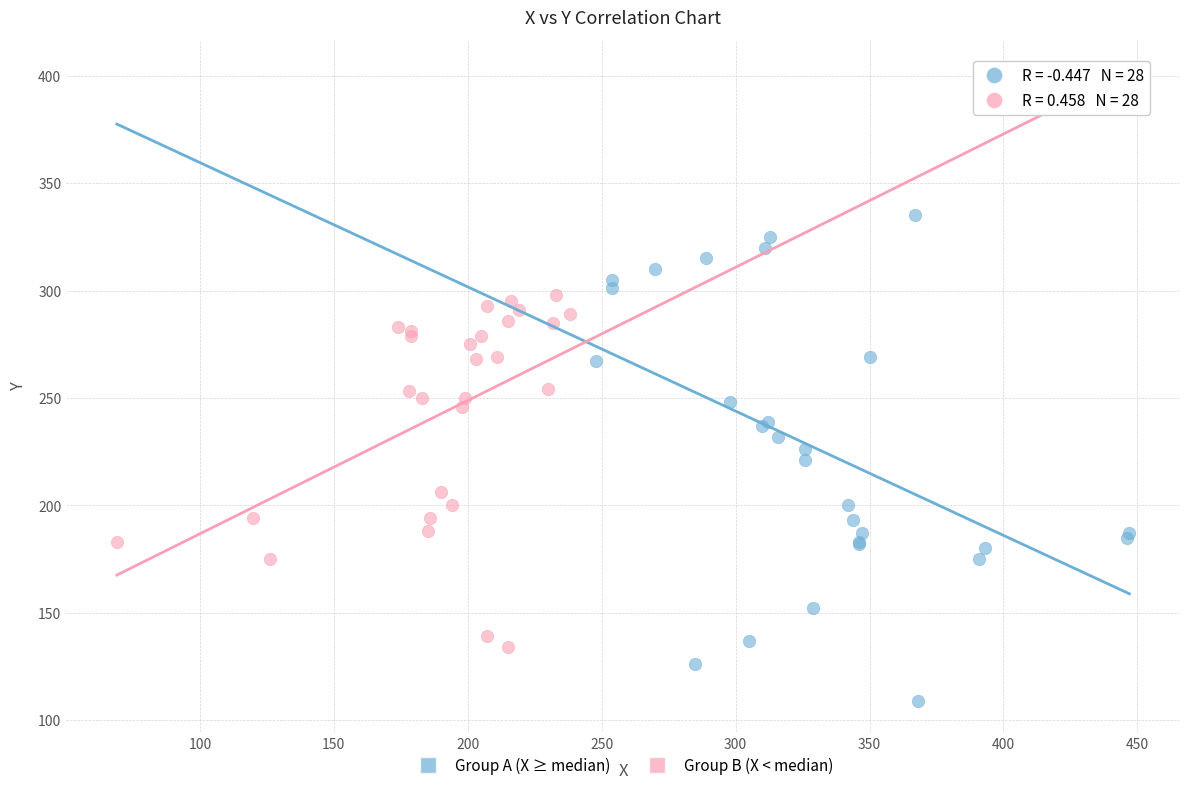

Which series contains the lowest Y value?

Group A (X ≥ median)